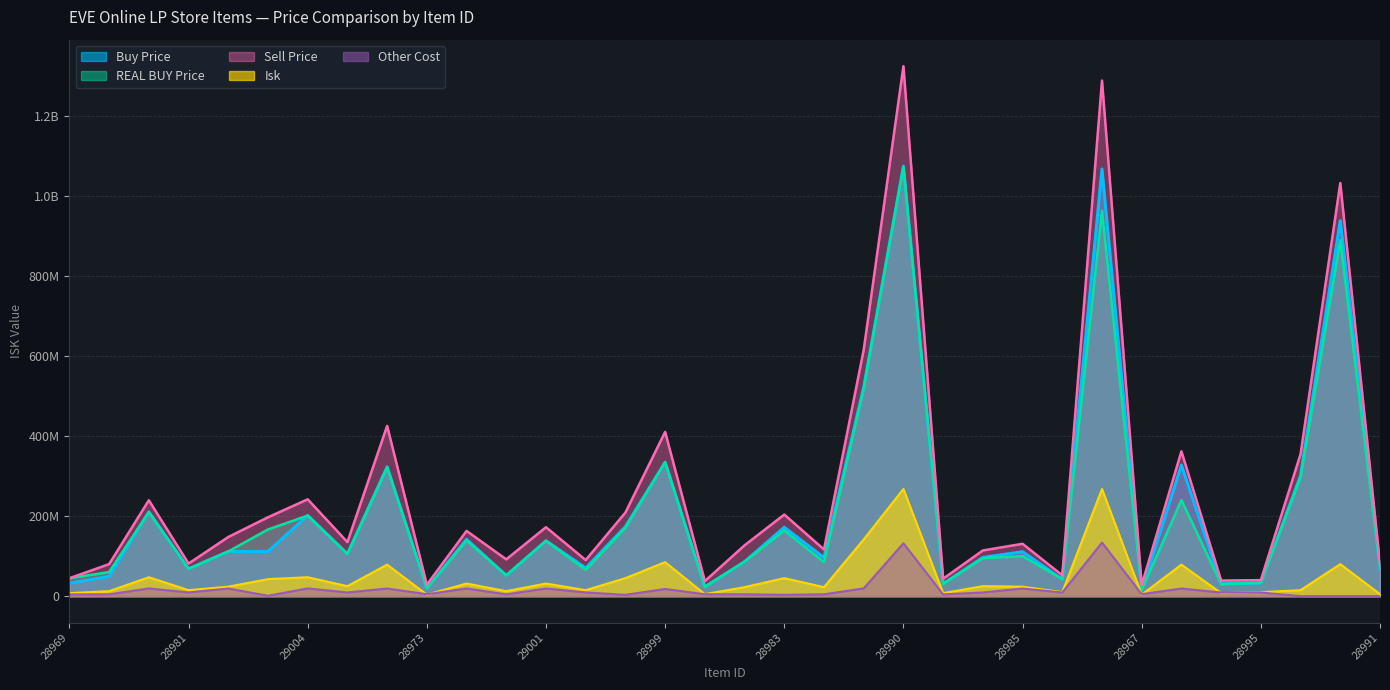

How many values in the REAL BUY Price series exceed 105300000?

16